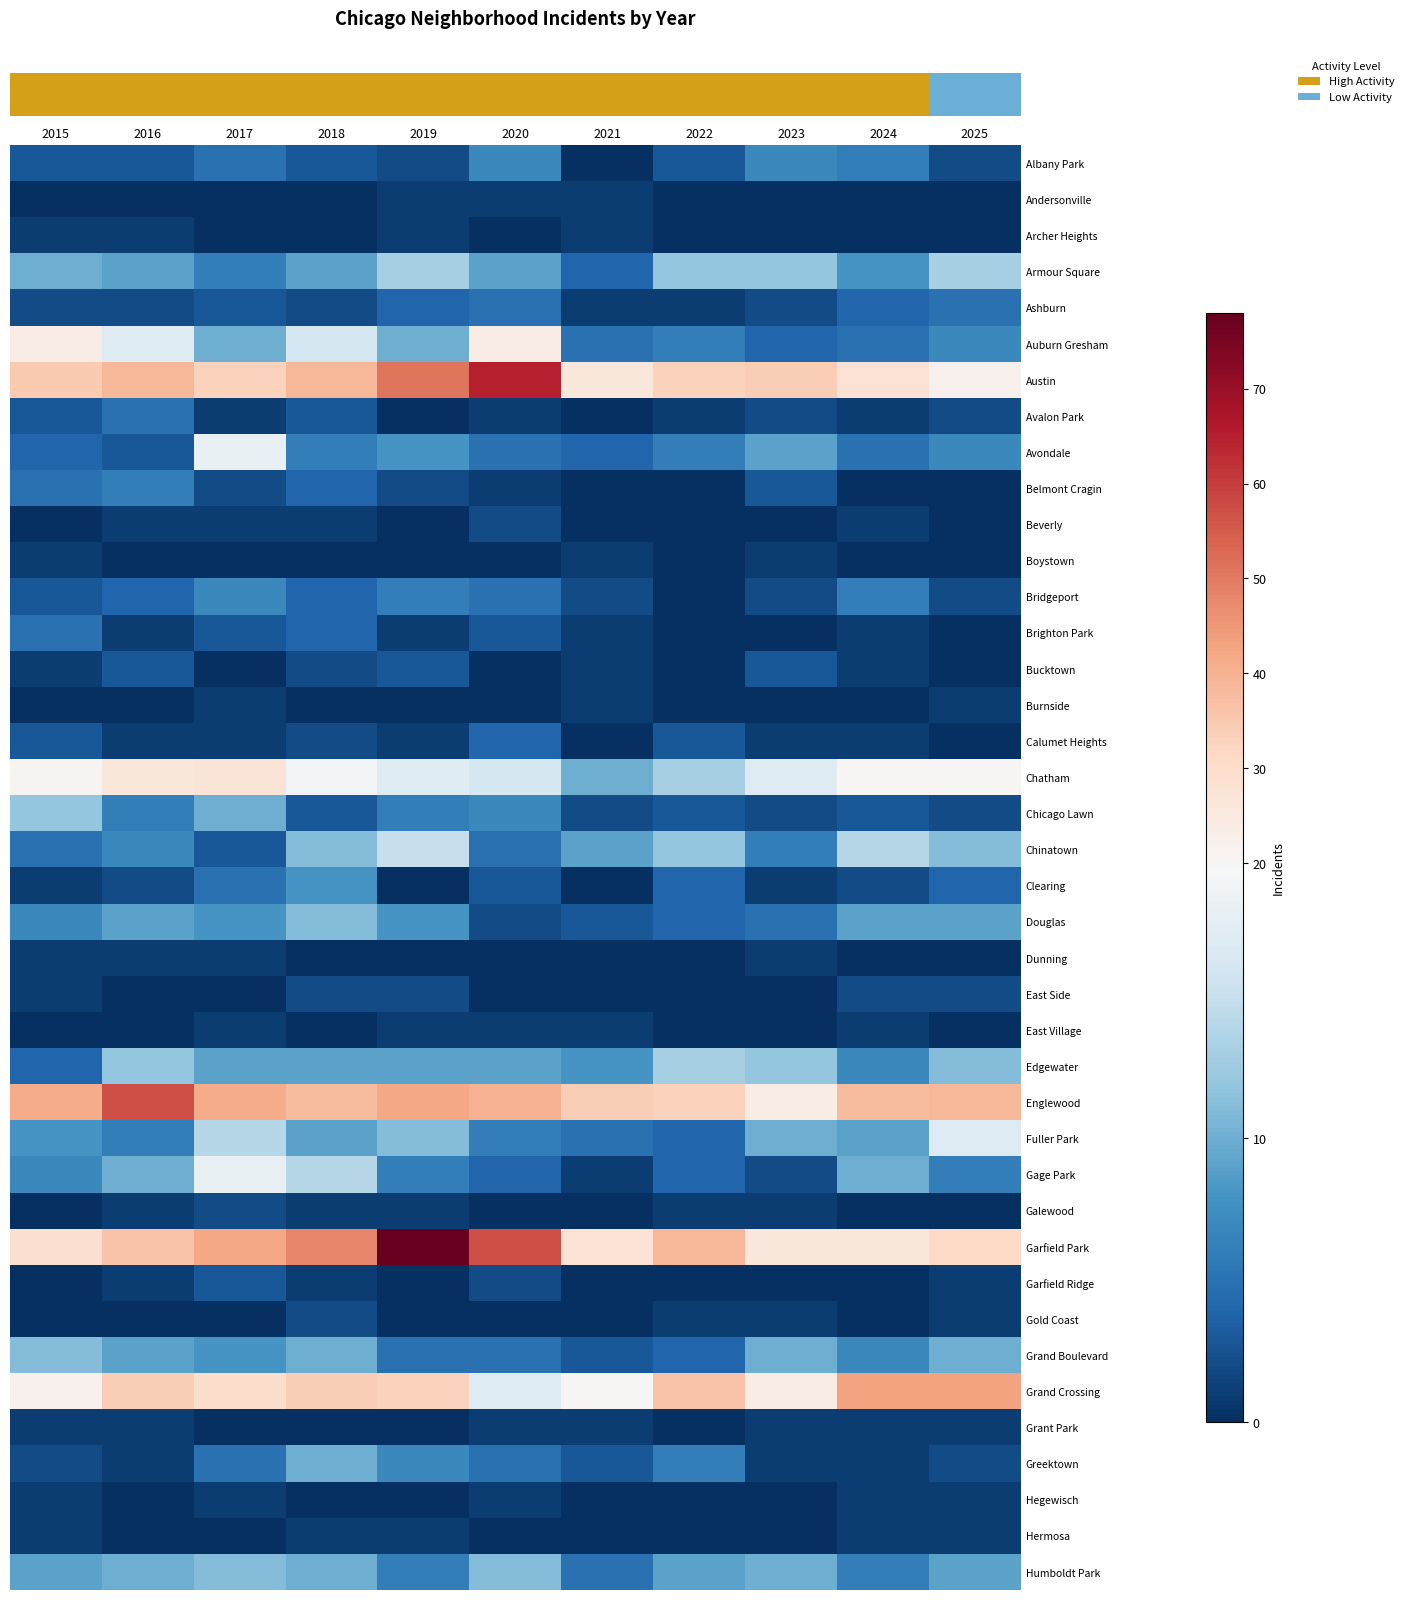

At which category is the sum across all series the highest?

2019